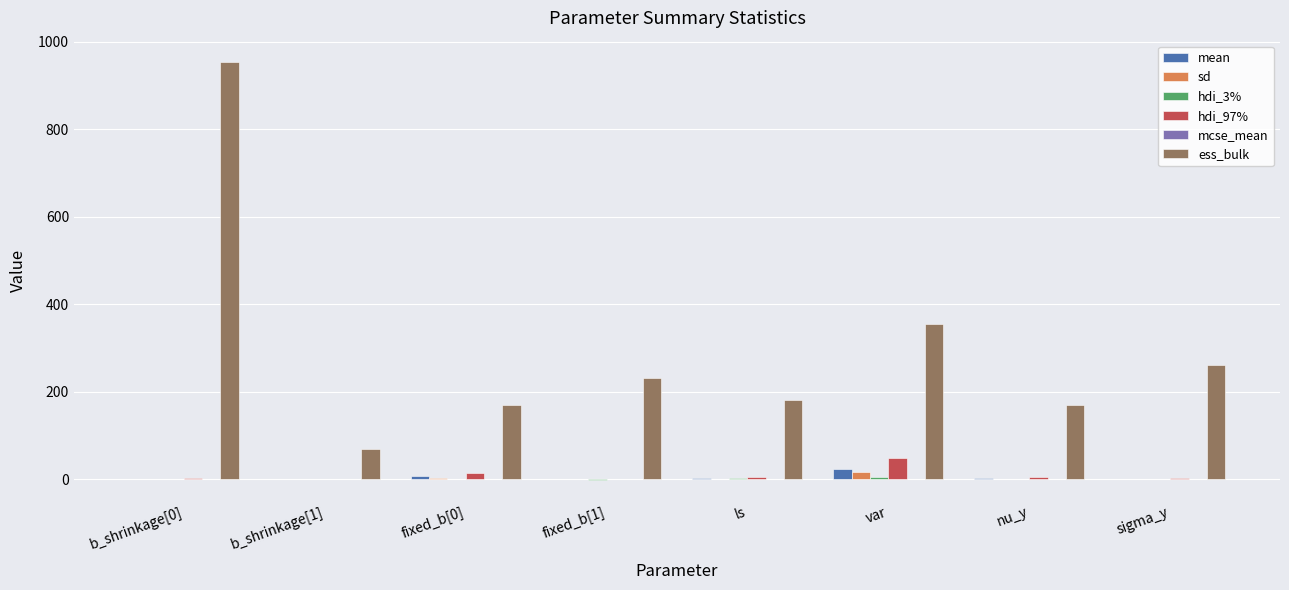

What is the greatest value displayed?

955.0